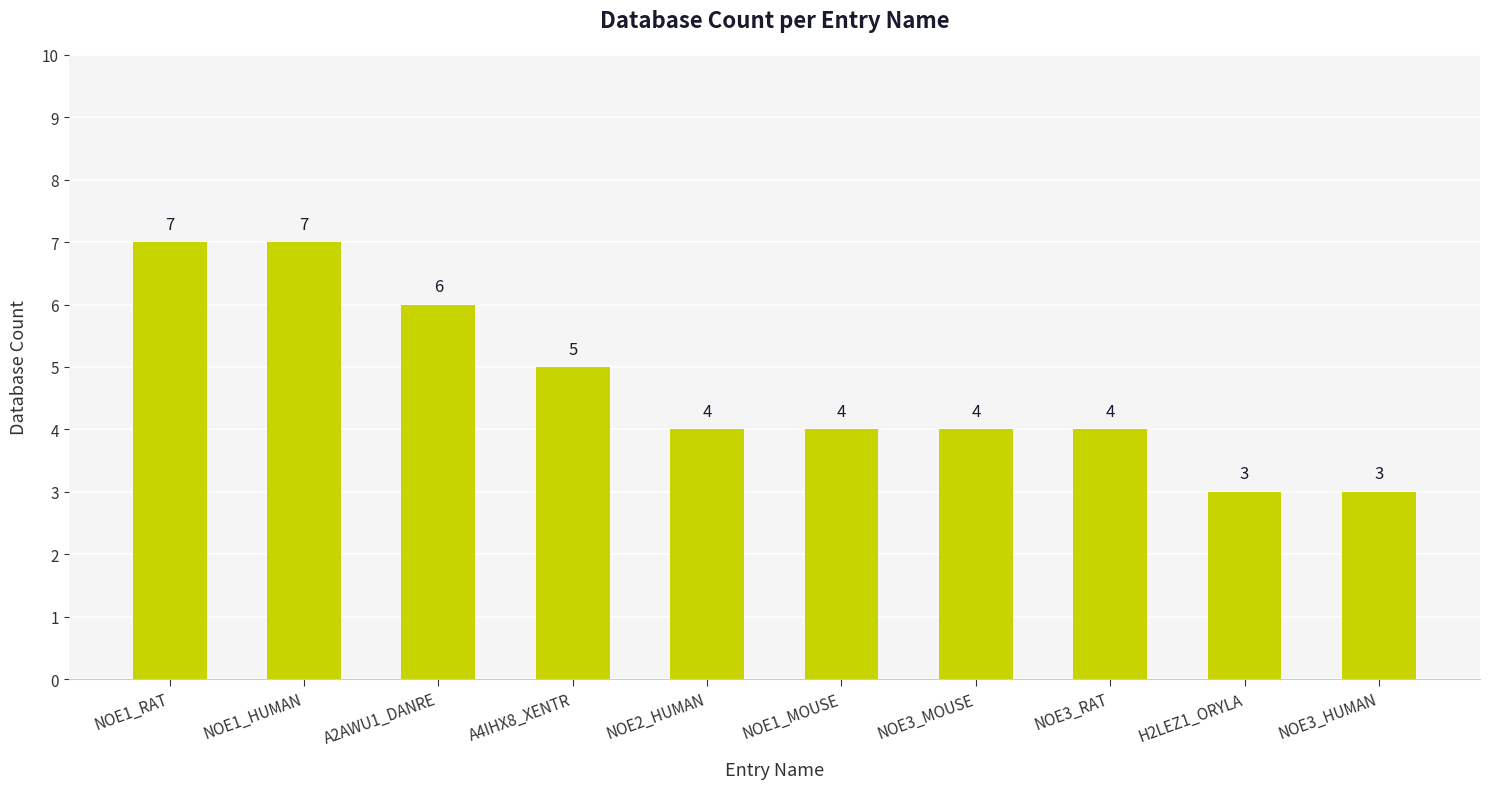

What is the minimum value shown in the chart?

3